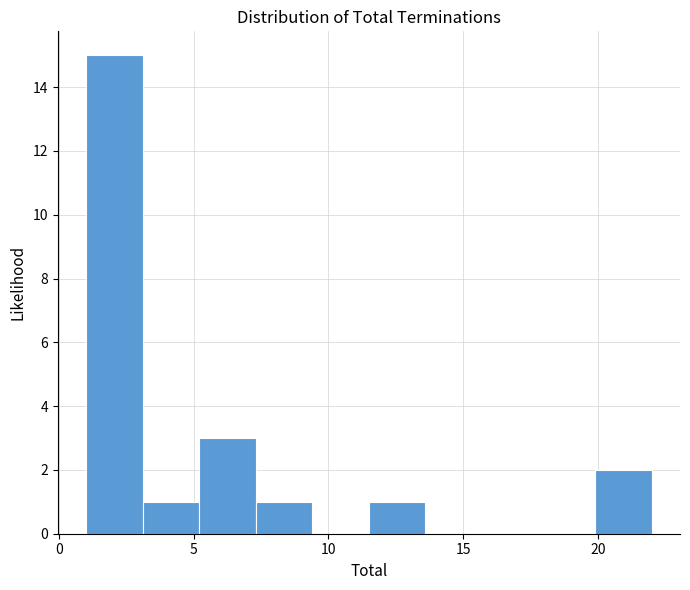

Reading left to right, transcribe this chart: for each bar, give the range it covers on the x-axis and its height. Neither the bar edges nor the heights are printed on the chart, so give them approximately, as read against the axes.

1.0 to 3.1: 15
3.1 to 5.2: 1
5.2 to 7.3: 3
7.3 to 9.4: 1
9.4 to 11.5: 0
11.5 to 13.6: 1
13.6 to 15.7: 0
15.7 to 17.8: 0
17.8 to 19.9: 0
19.9 to 22.0: 2